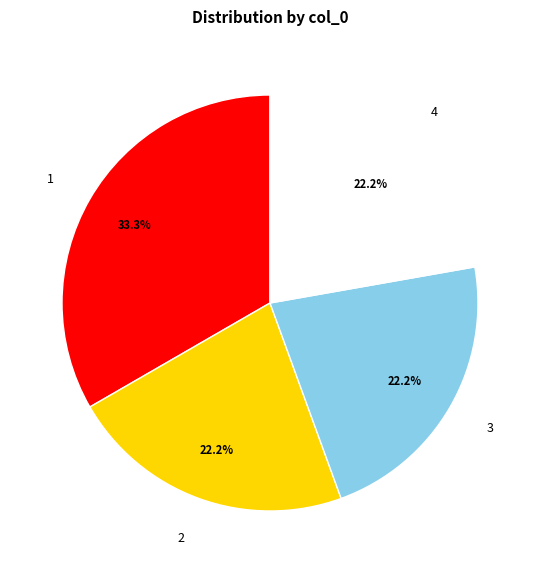

Is there any slice that represents more than half of the pie?

No